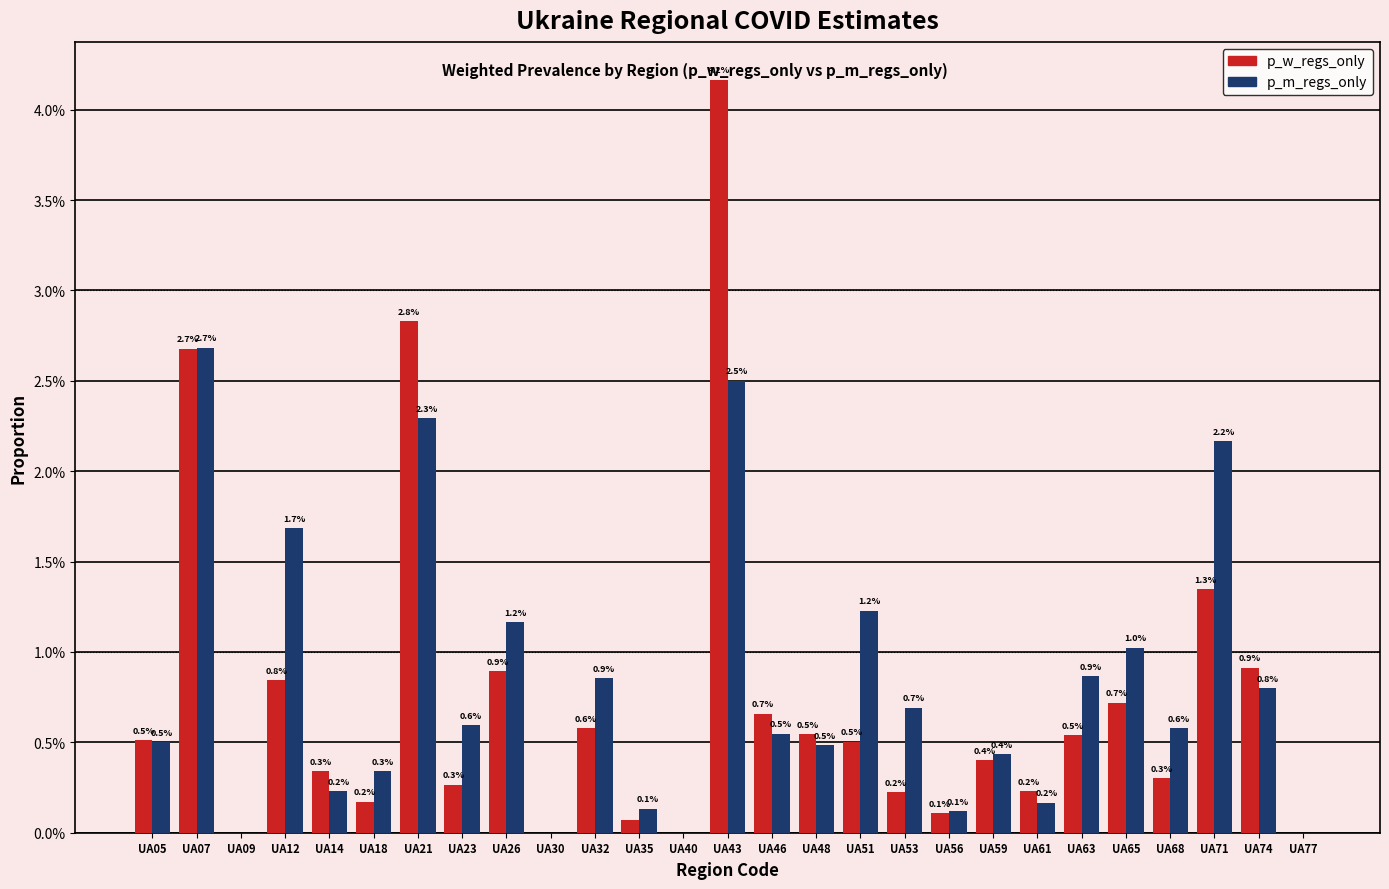

What are all the series names shown in the legend?

p_w_regs_only, p_m_regs_only